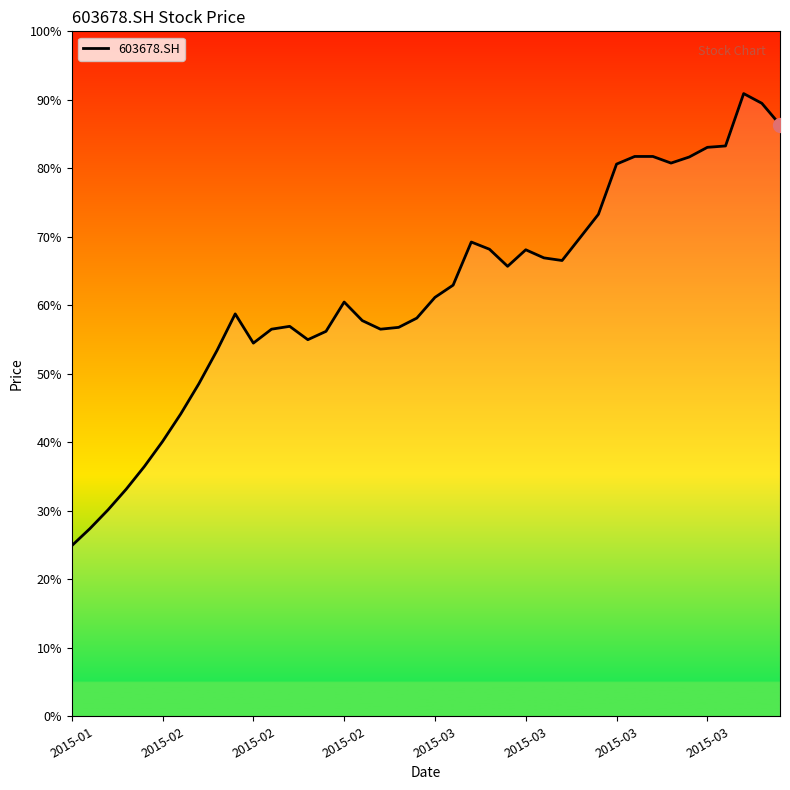

What is the sum of all values?

2477.4